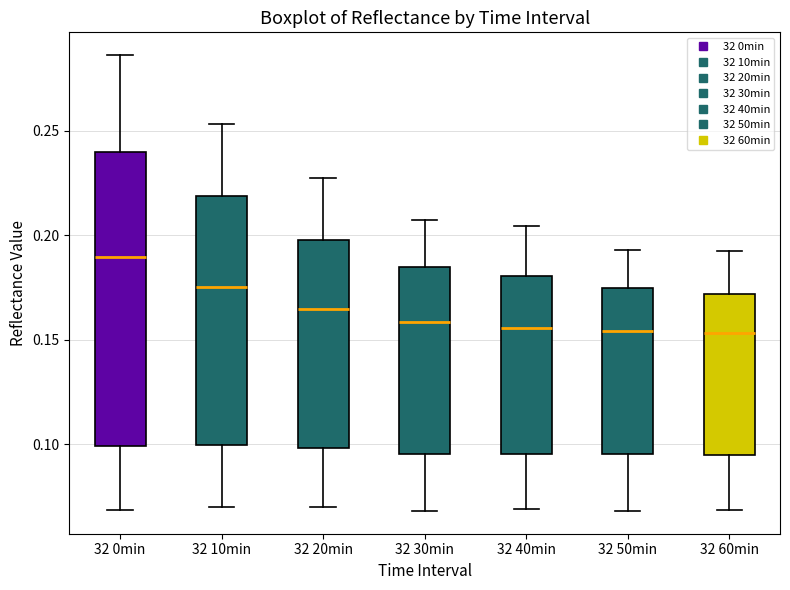

Reading left to right, read every box against the y-axis: the position of its median line, the range the box covers, and the ends of its whiskers. The values are not printed on the chart, so give them approximately, as read against the axis.

32 0min: median 0.190, box 0.100 to 0.240, whiskers 0.070 to 0.285
32 10min: median 0.175, box 0.100 to 0.220, whiskers 0.070 to 0.255
32 20min: median 0.165, box 0.100 to 0.200, whiskers 0.070 to 0.225
32 30min: median 0.160, box 0.095 to 0.185, whiskers 0.070 to 0.205
32 40min: median 0.155, box 0.095 to 0.180, whiskers 0.070 to 0.205
32 50min: median 0.155, box 0.095 to 0.175, whiskers 0.070 to 0.195
32 60min: median 0.155, box 0.095 to 0.170, whiskers 0.070 to 0.190